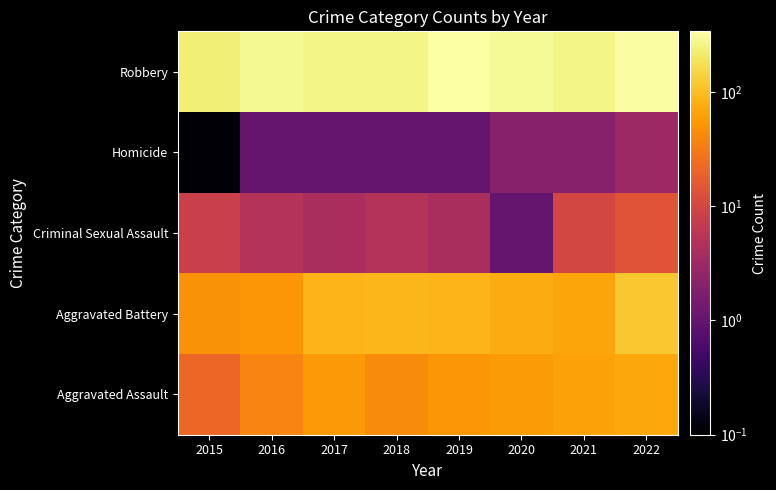

What is the spread (max minus min) of values at 2021?

256.0